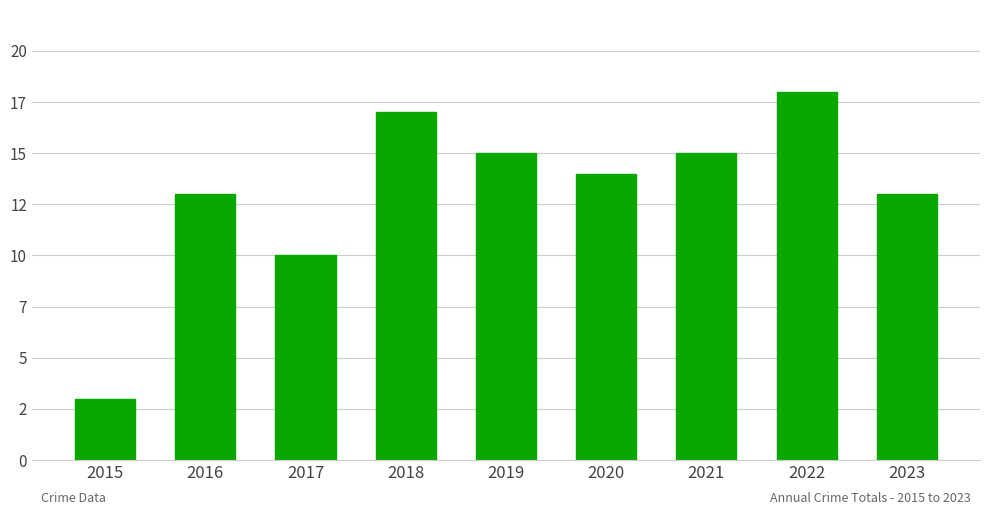

What is the difference between the values at 2015 and 2017?

7